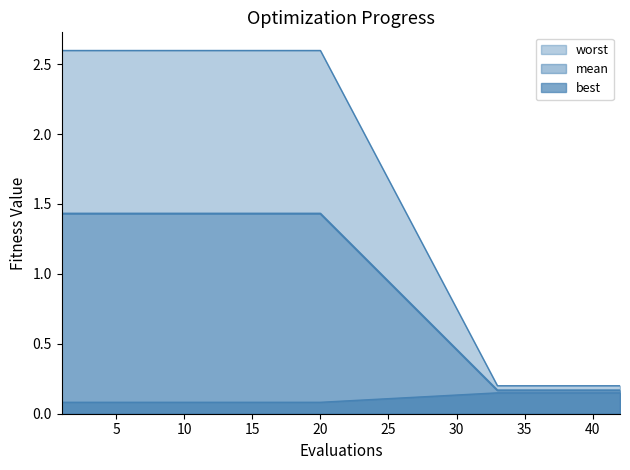

Which series changed the most between 14 and 16?

mean